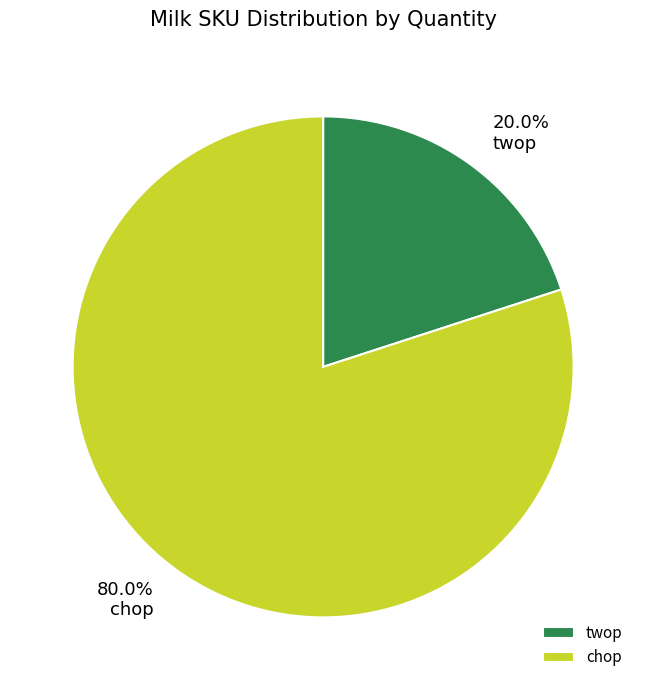

How many segments does this pie chart have?

2